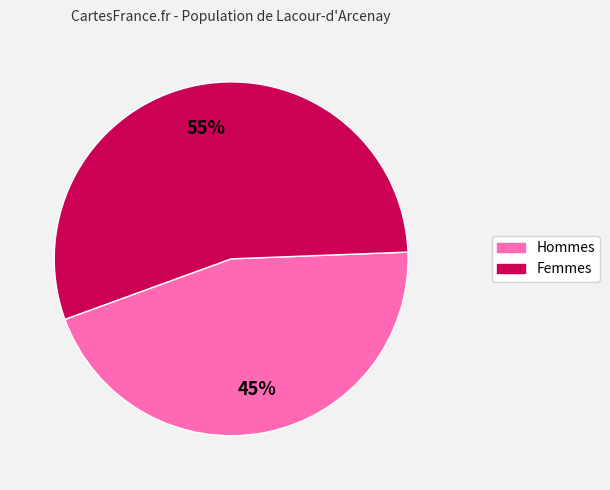

How many slices are in this pie chart?

2